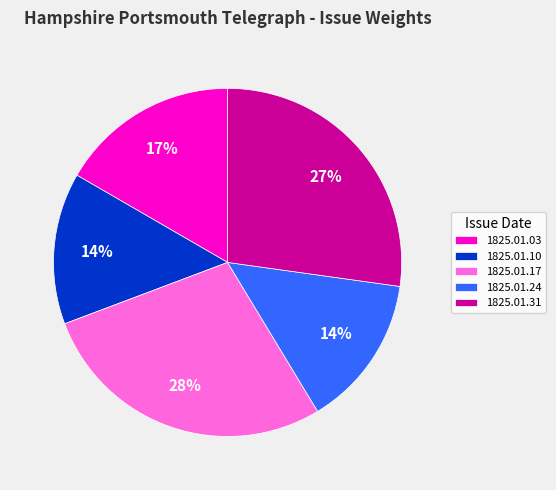

Is there a majority slice in this chart?

No